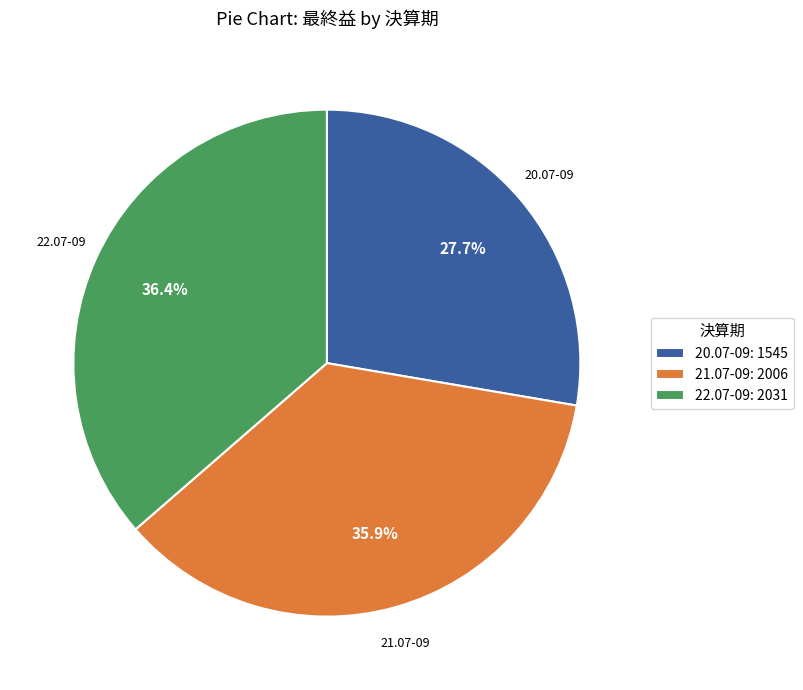

Which category has the smallest portion of the pie?

20.07-09